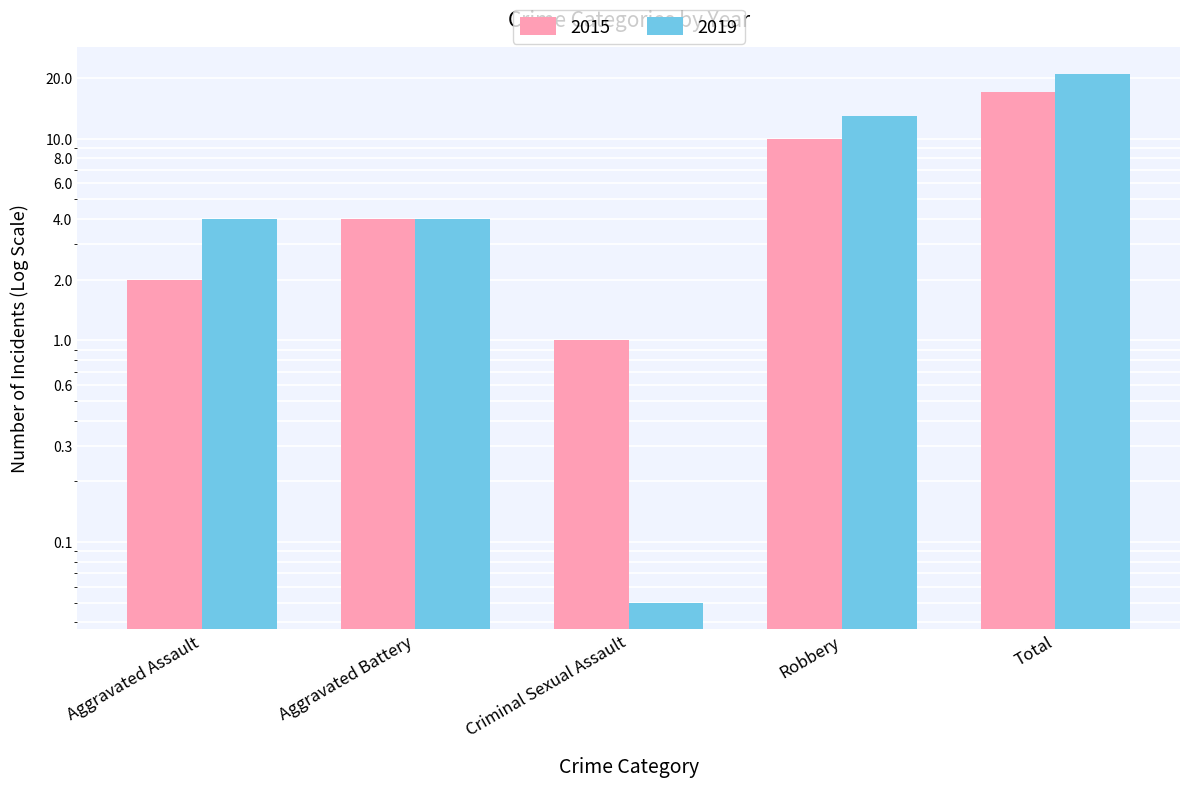

Does the chart contain stacked bars?

No